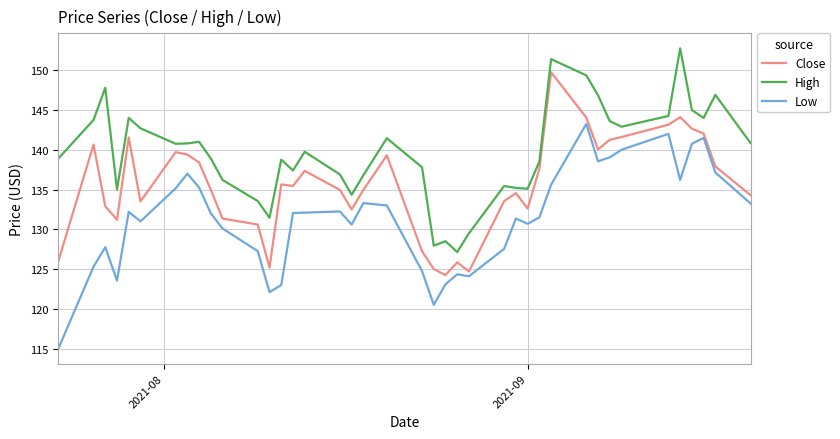

Which series has the largest total across all categories?

High